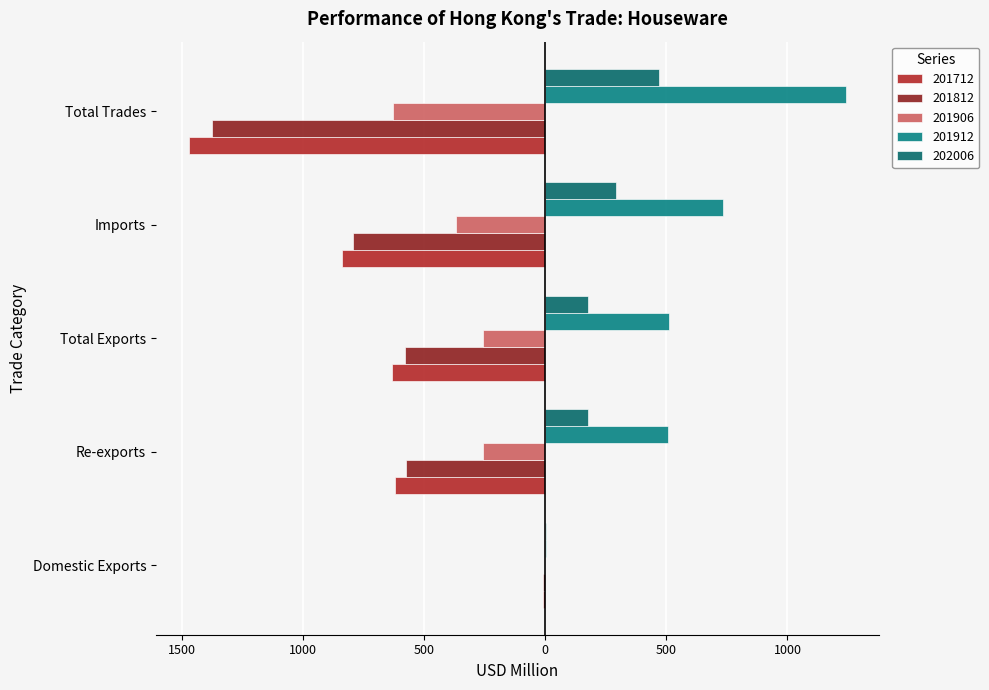

What is the label of the 5th bar from the right?

Domestic Exports